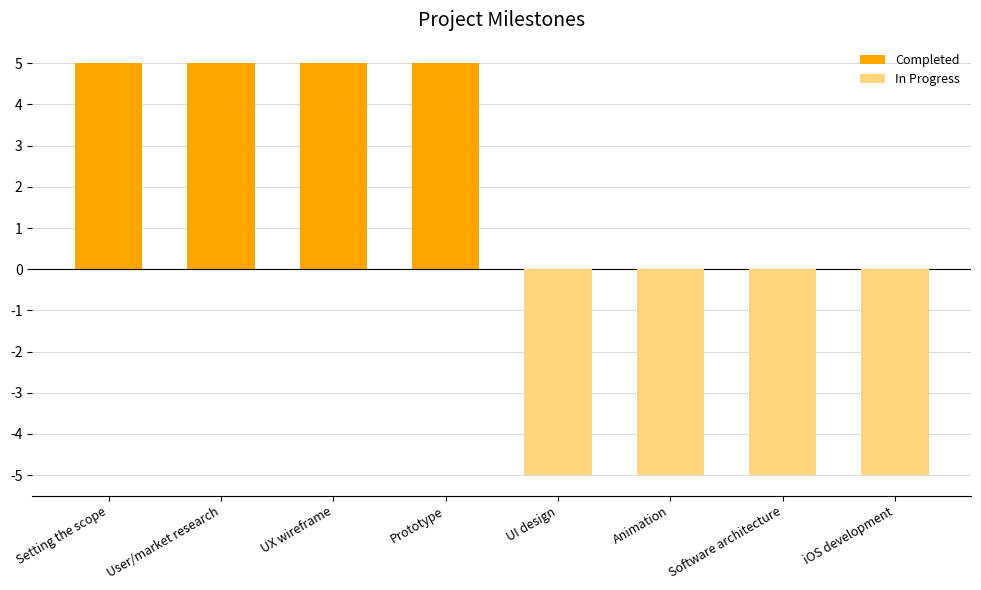

How many groups of bars are there?

8